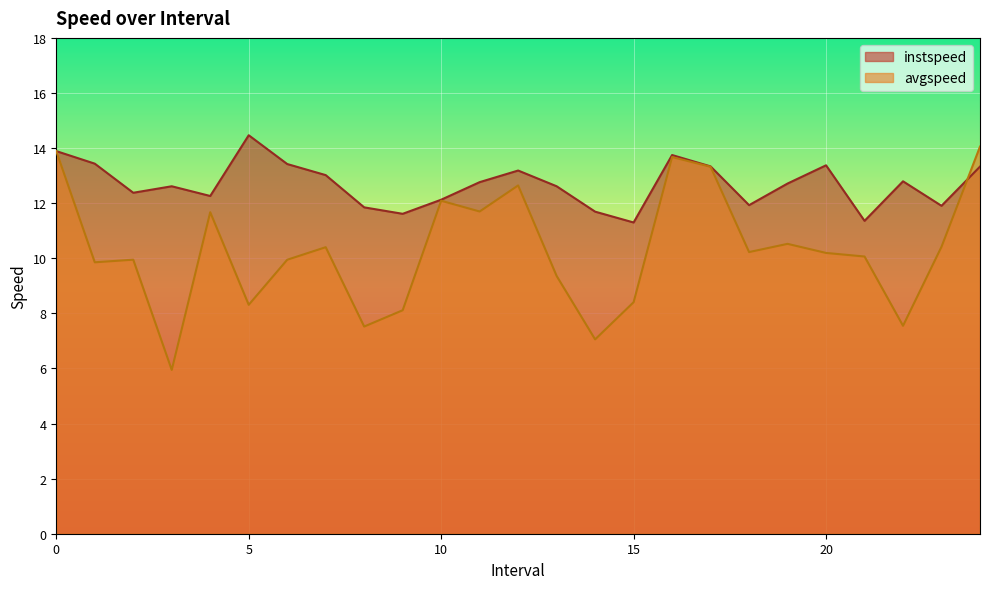

What value does the avgspeed series have at 4?

11.7